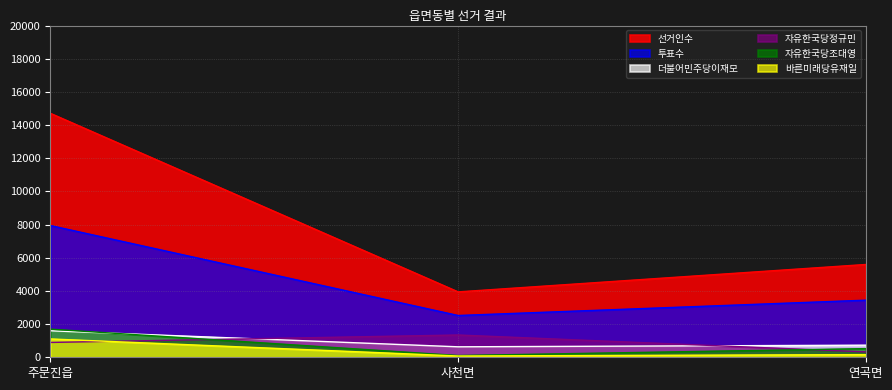

What is the approximate value of 더불어민주당이재모 at 주문진읍?

1598